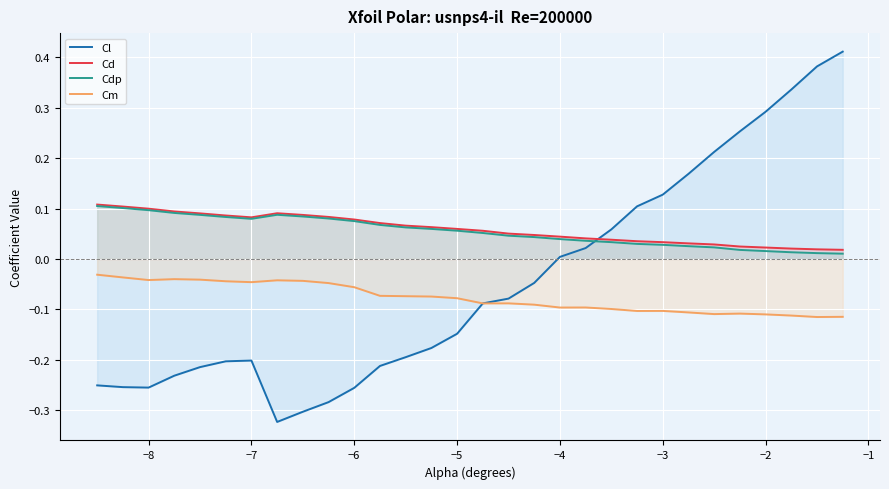

Which series has the widest spread of values?

Cl